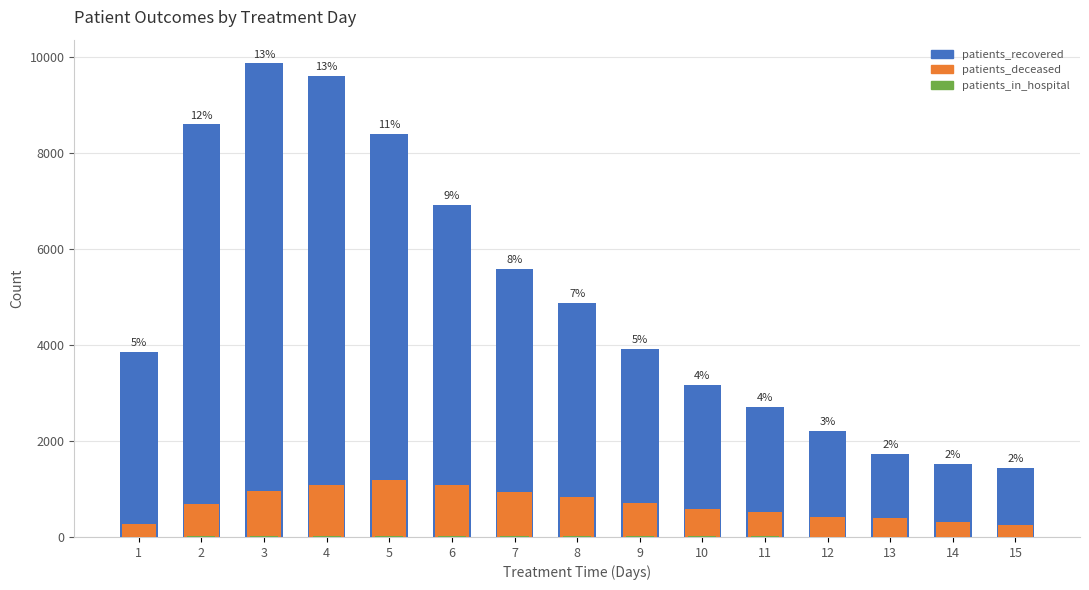

How many bars are there in total?

45